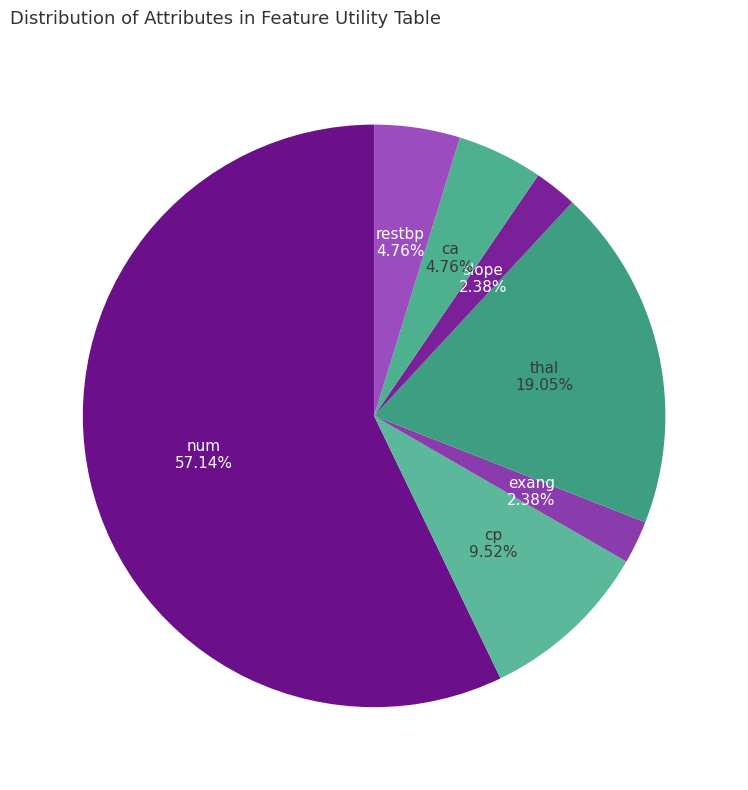

How many slices are in this pie chart?

7